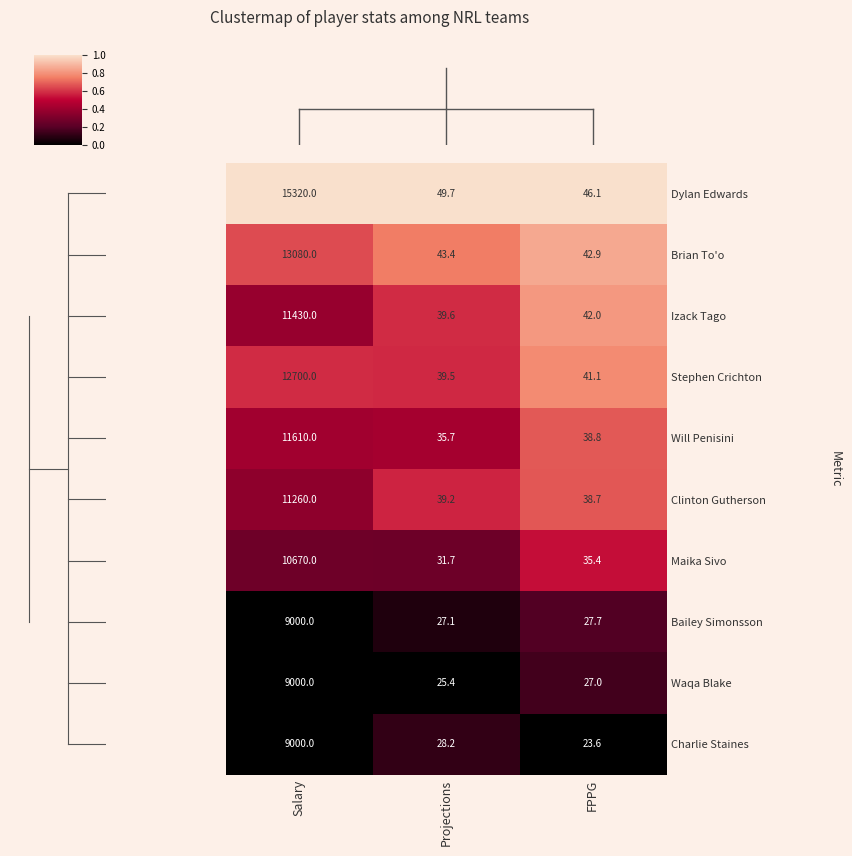

List the labels in order of Stephen Crichton value, largest first.

Salary, FPPG, Projections